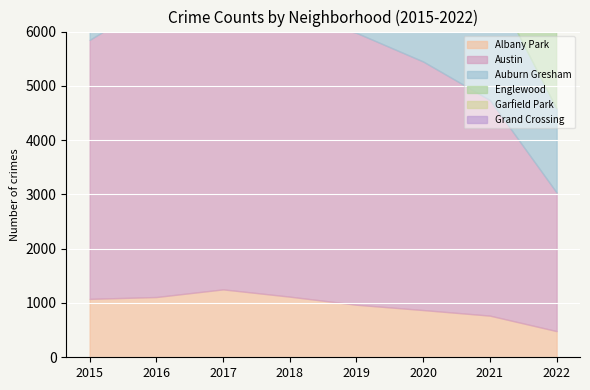

Which category has the highest value across all series?

2016